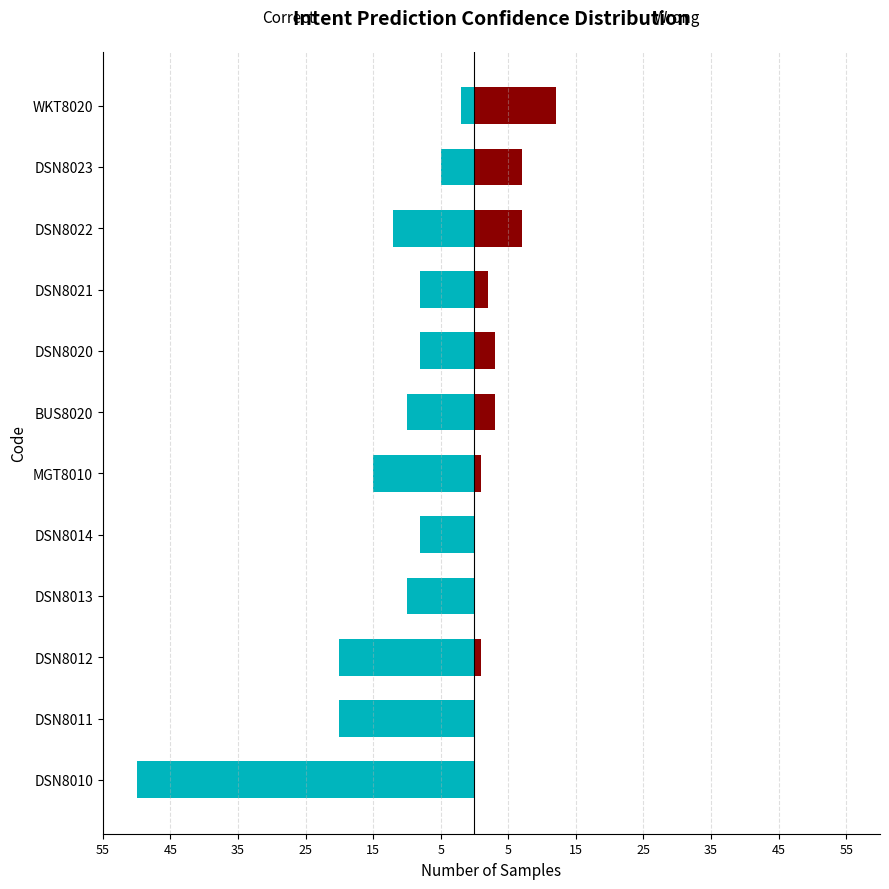

What is the difference between the maximum and minimum values in the Wrong series?

12